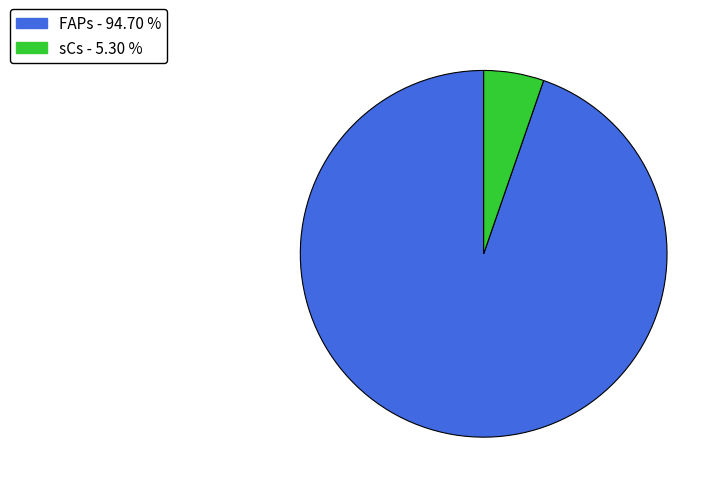

Is the sum of sCs and FAPs greater than half?

Yes